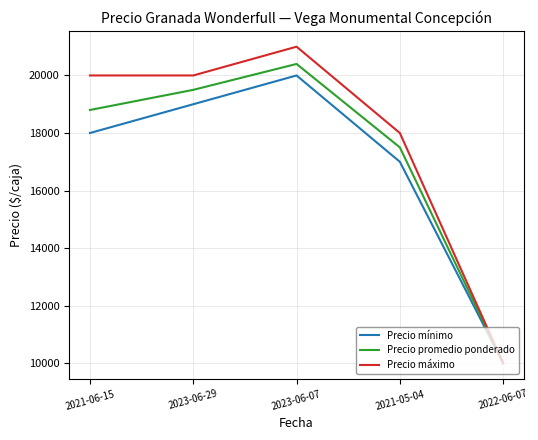

The value of Precio promedio ponderado at 2021-06-15 is 28653. True or false?

False